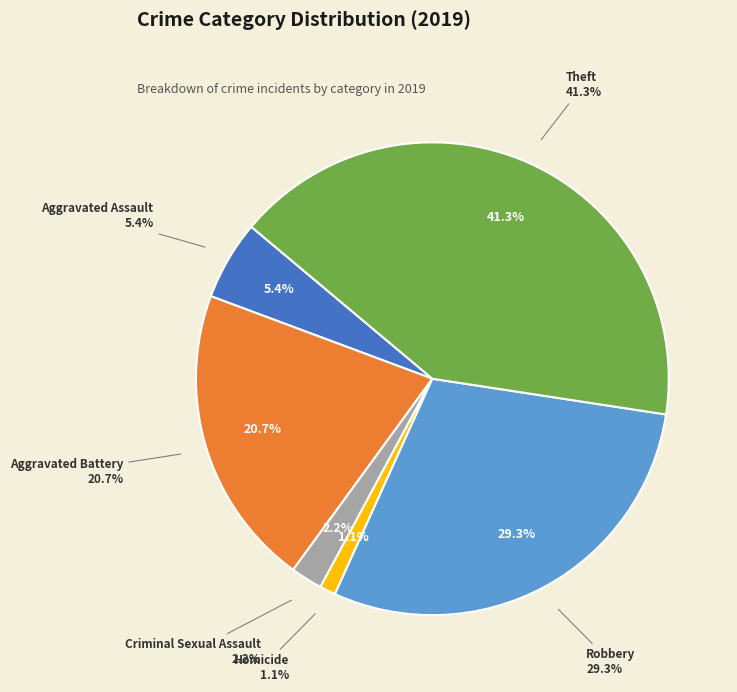

To the nearest percent, what is the combined percentage of Robbery and Aggravated Battery?

50%